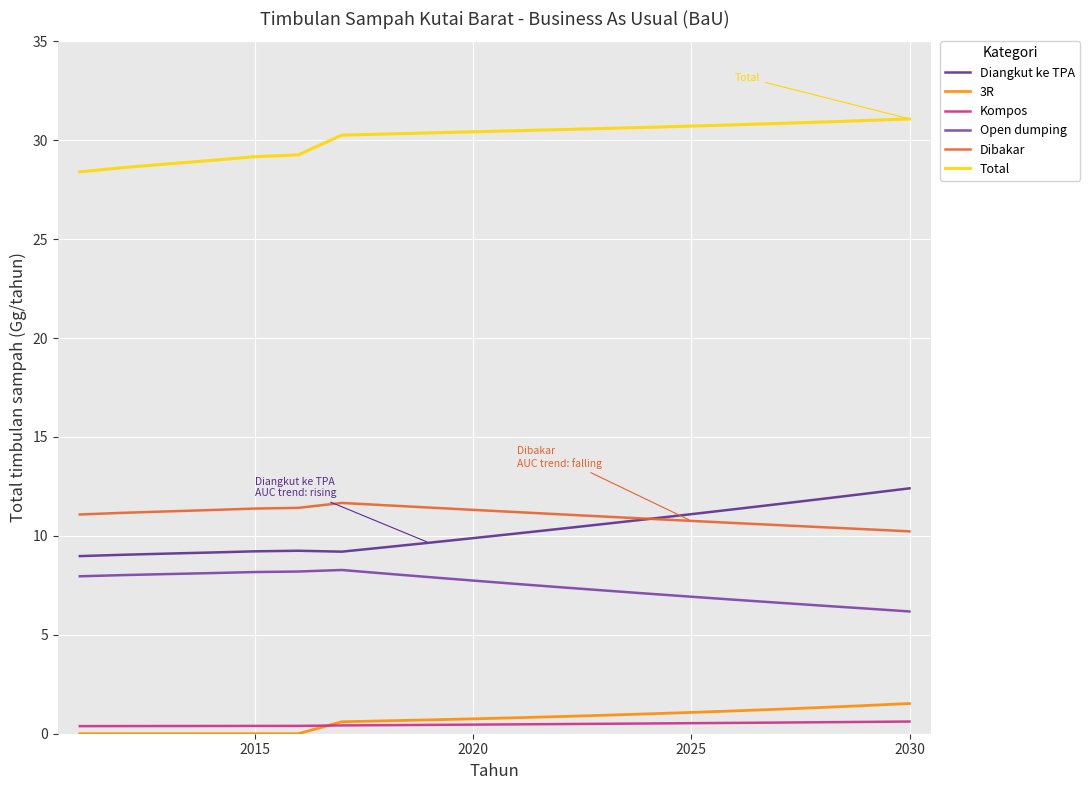

True or false: Total and Open dumping cross at least once.

False